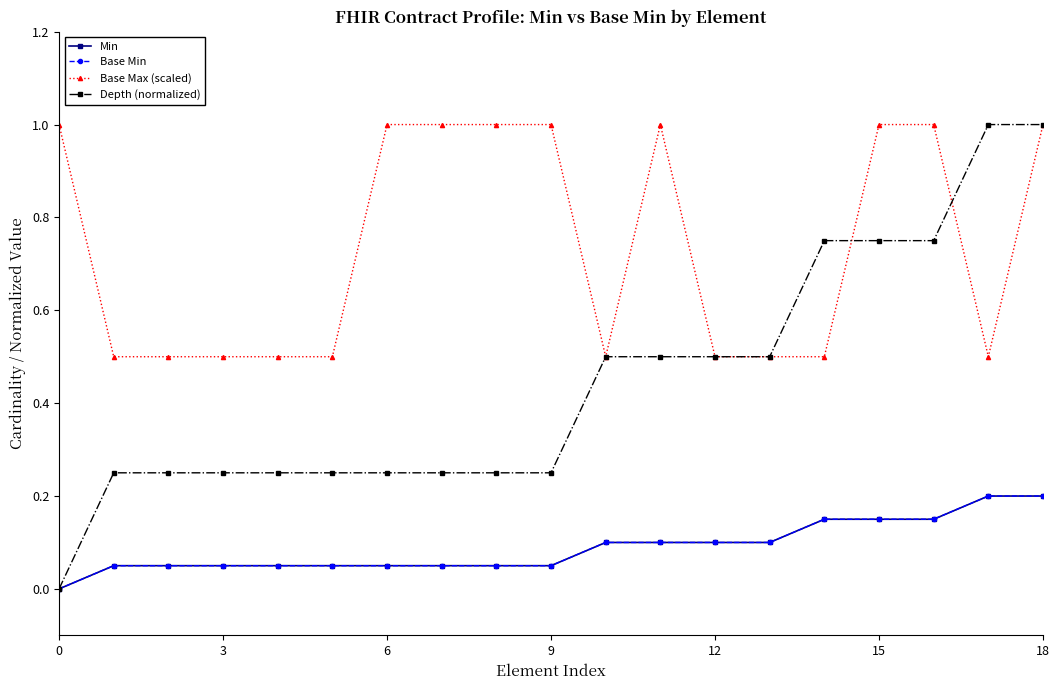

Does the chart display data point markers on the line(s)?

Yes